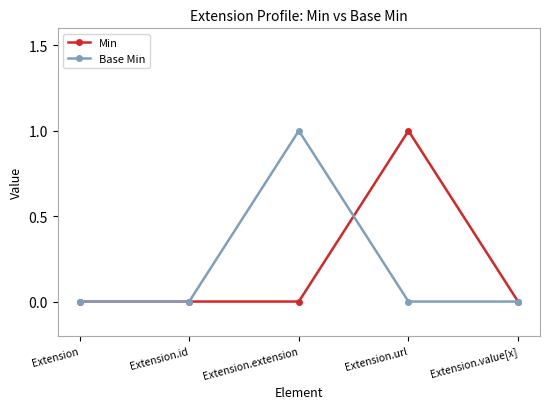

Is the value of Base Min at Extension.url greater than the value of Min at Extension.url?

No